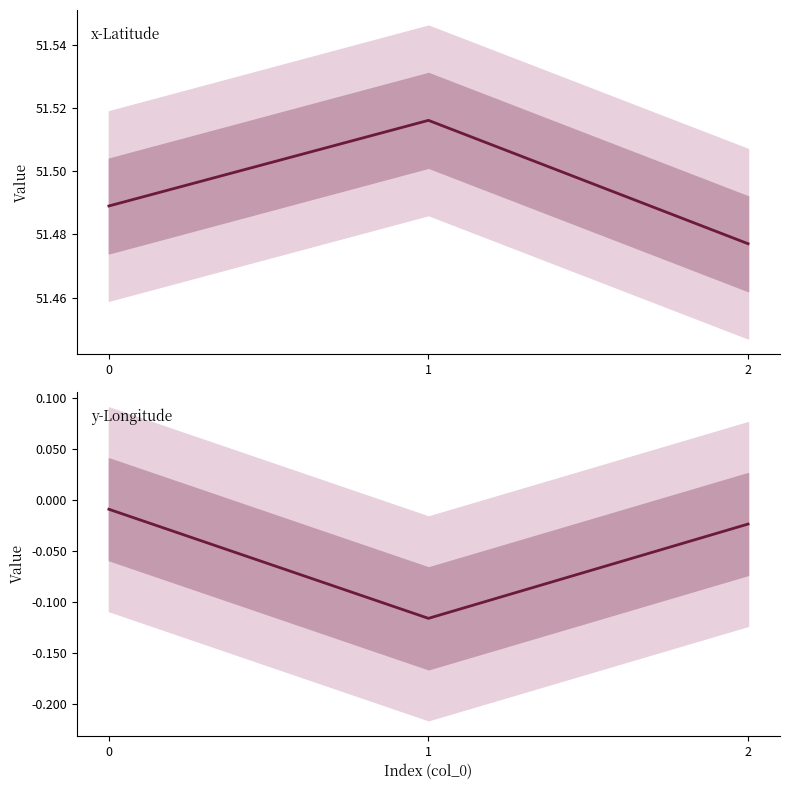

What is the minimum value shown in the chart?

-0.1